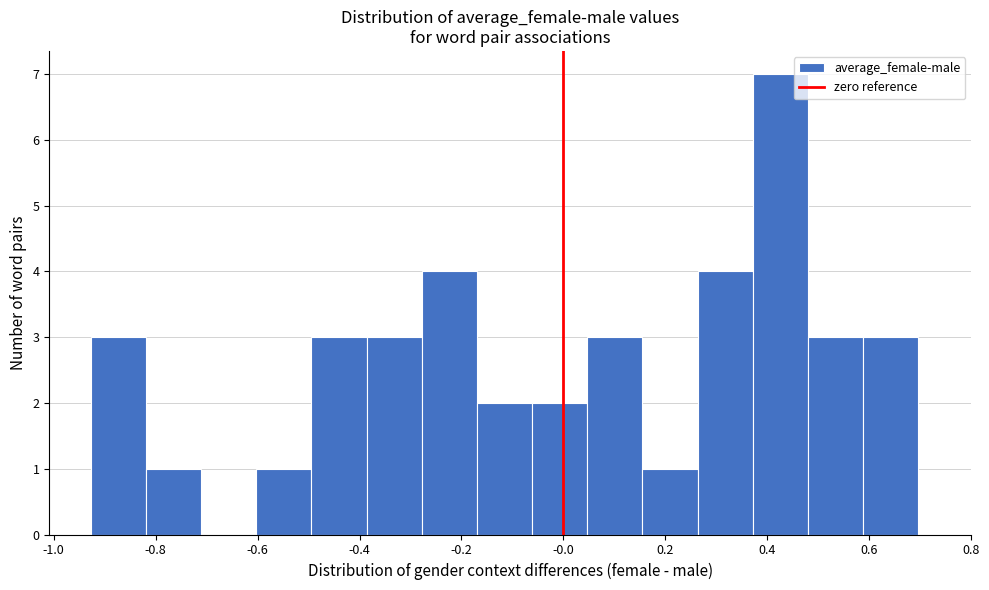

Reading left to right, transcribe this chart: for each bar, give the range it covers on the x-axis and its height. Neither the bar edges nor the heights are printed on the chart, so give them approximately, as read against the axes.

-0.92 to -0.82: 3
-0.82 to -0.72: 1
-0.72 to -0.60: 0
-0.60 to -0.50: 1
-0.50 to -0.38: 3
-0.38 to -0.28: 3
-0.28 to -0.16: 4
-0.16 to -0.06: 2
-0.06 to 0.04: 2
0.04 to 0.16: 3
0.16 to 0.26: 1
0.26 to 0.38: 4
0.38 to 0.48: 7
0.48 to 0.58: 3
0.58 to 0.70: 3